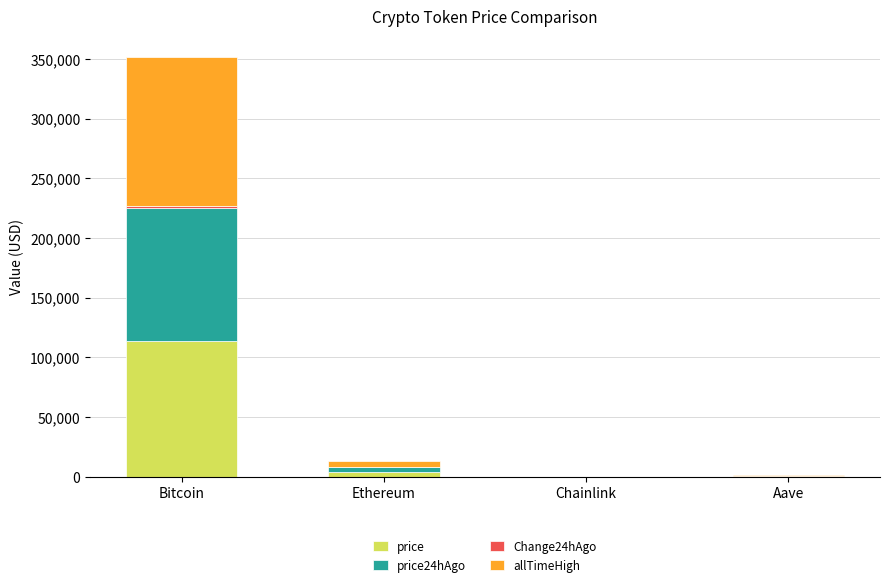

Count the number of data series in this chart.

4